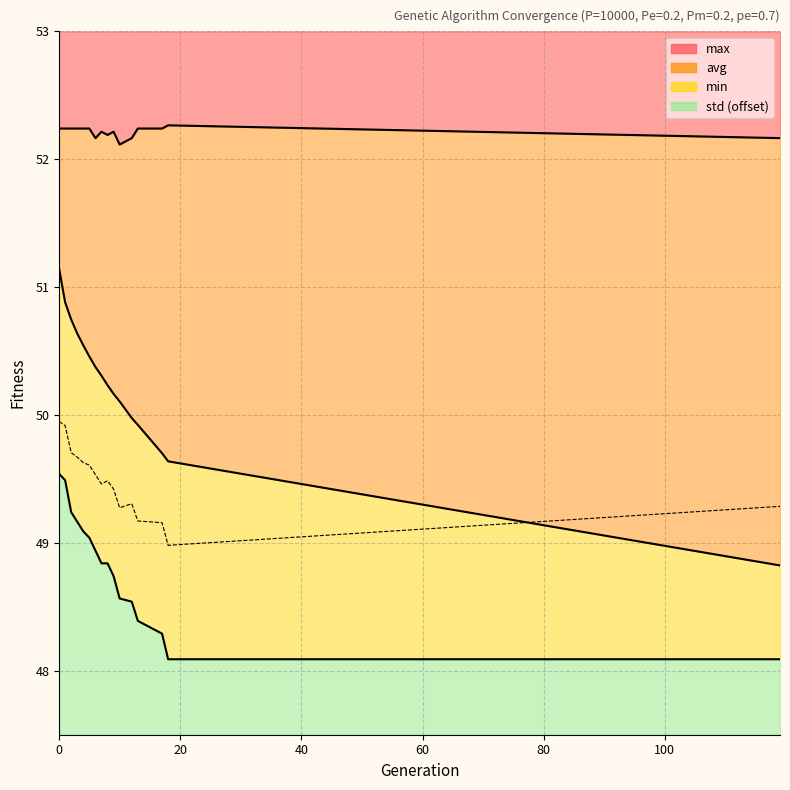

What is the total value across all series at 18?

150.0